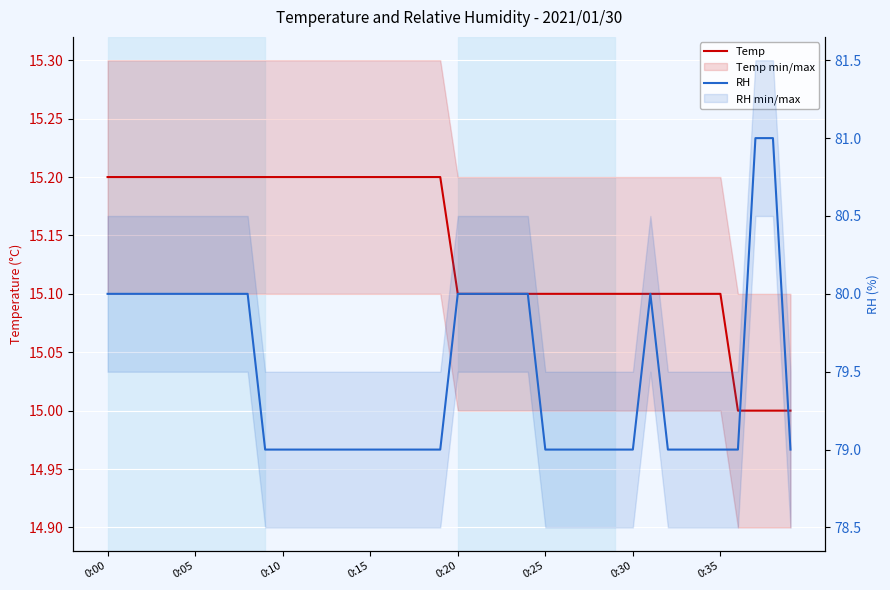

What is the value of the Temp point at the 28th from the left?

15.1